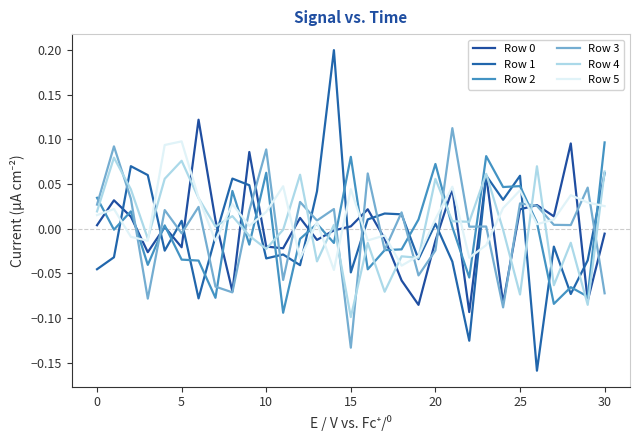

Which series has the largest range (max minus min)?

Row 1